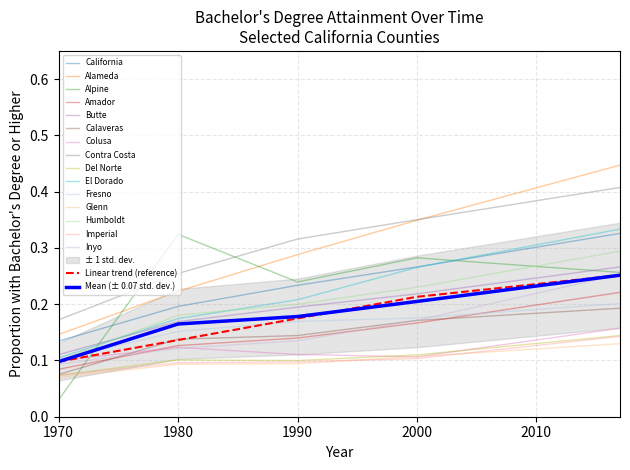

What is the label of the 11th point from the left?

Fresno